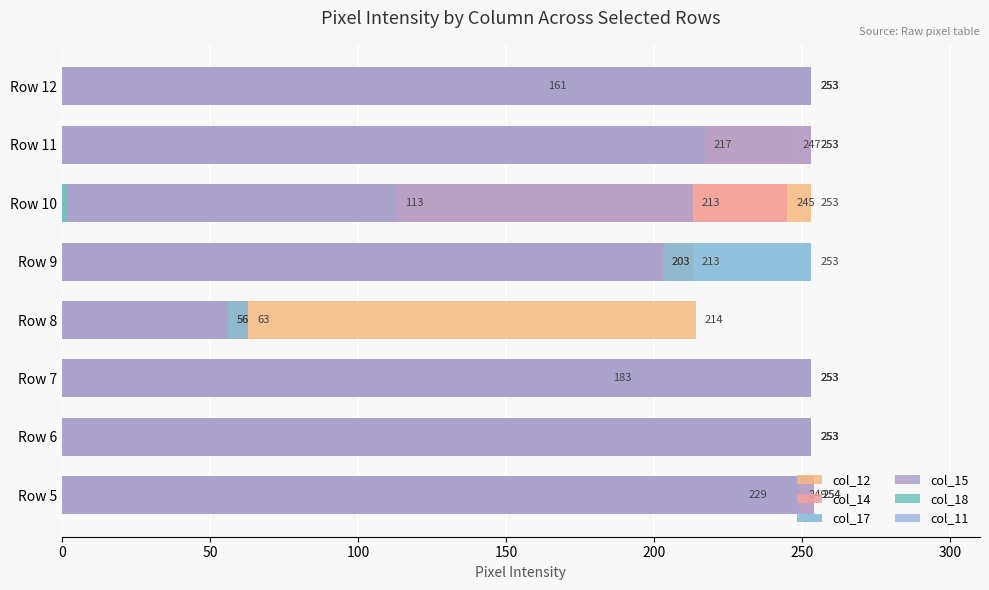

Between 50 and 300, which series saw the biggest shift?

col_17